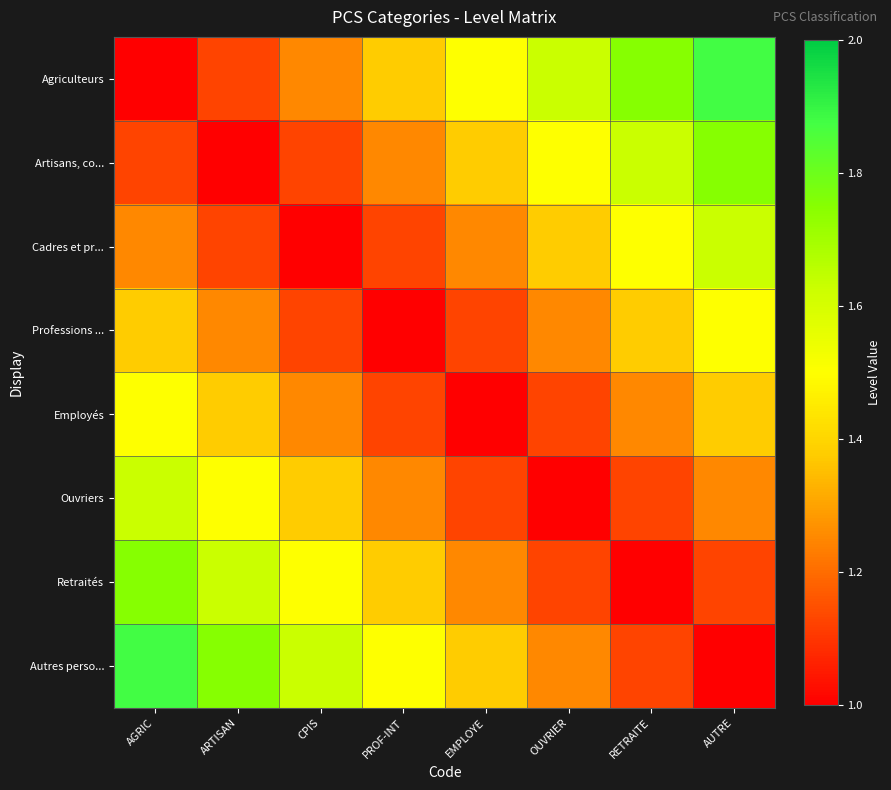

Count the number of categories in the chart.

8